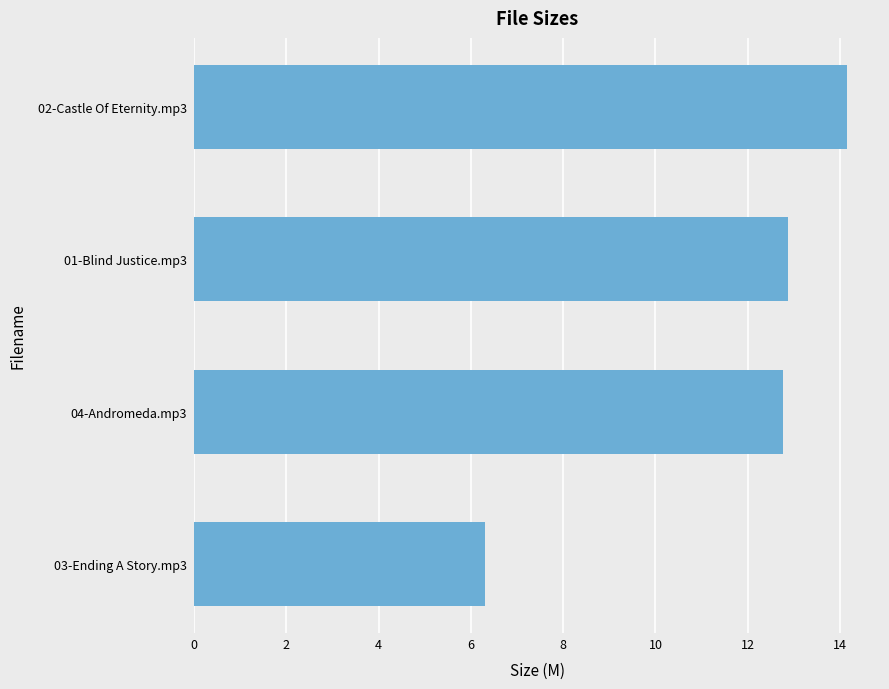

What is the change in value from 02-Castle Of Eternity.mp3 to 01-Blind Justice.mp3?

-1.3